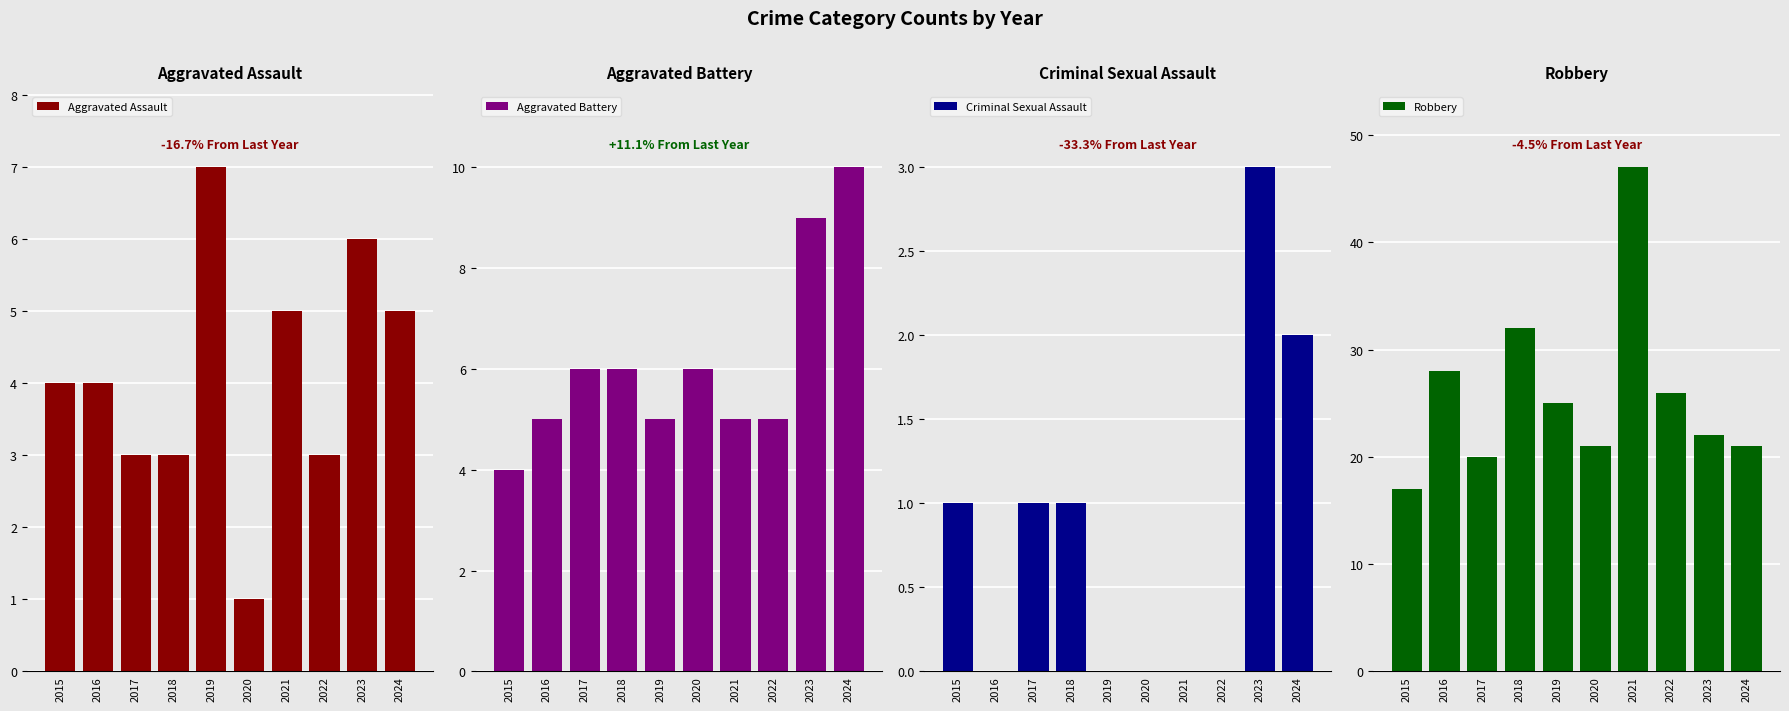

How many groups of bars are there?

10